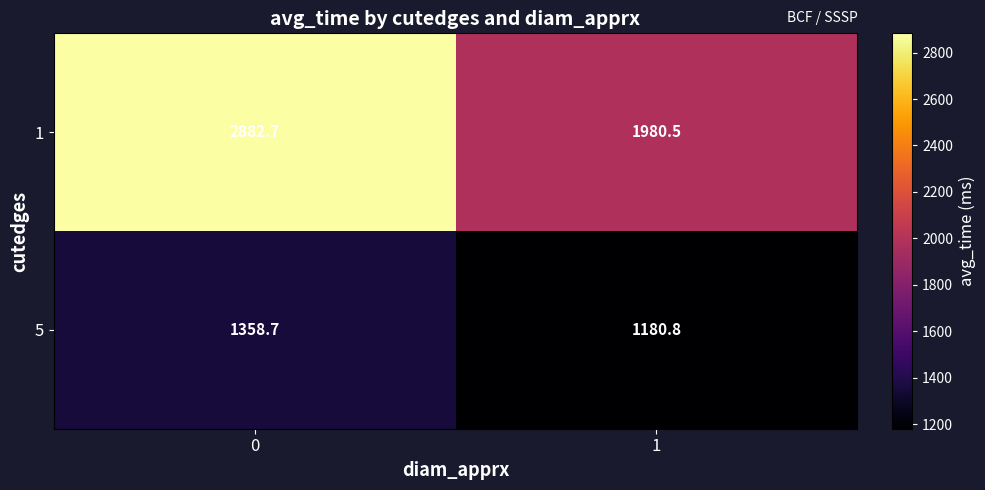

What is the spread (max minus min) of values at 0?

1524.0